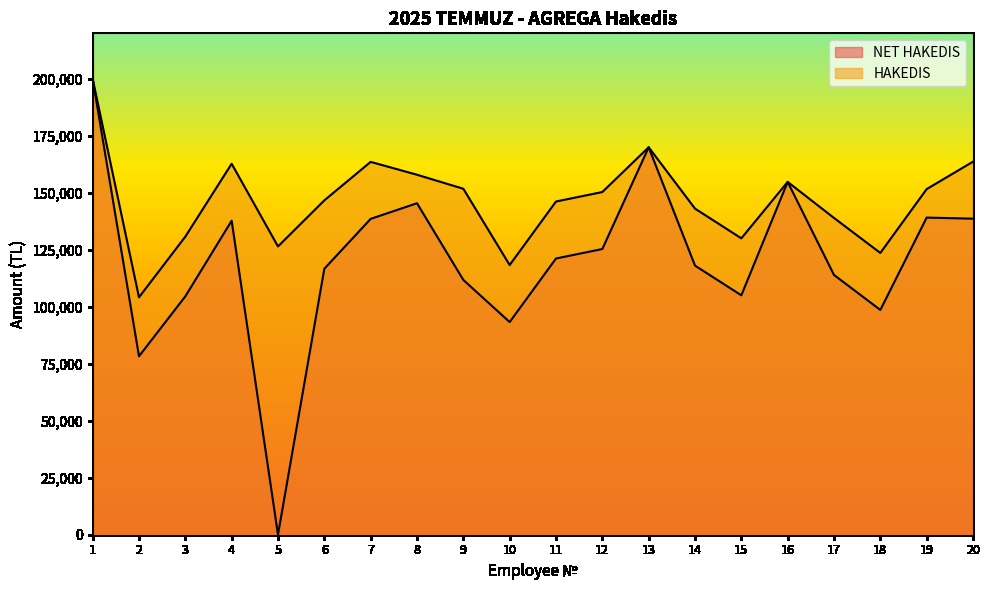

How many categories are shown in the chart?

20